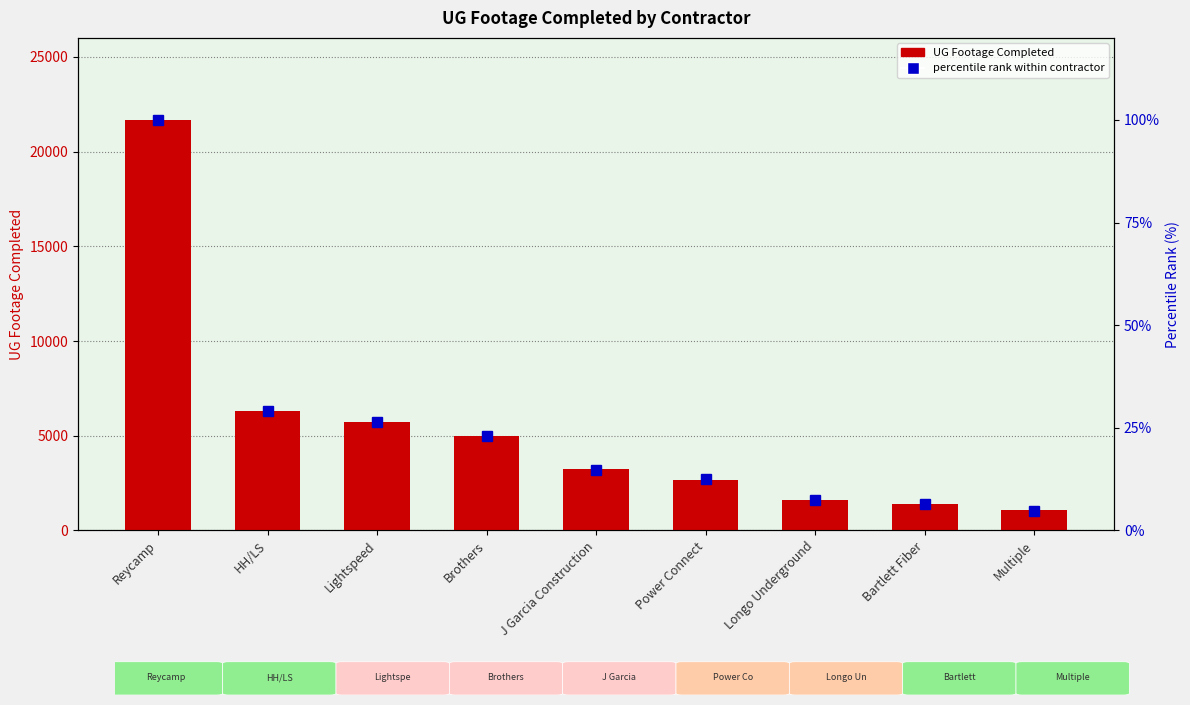

Which has a higher value, Reycamp or Lightspeed?

Reycamp